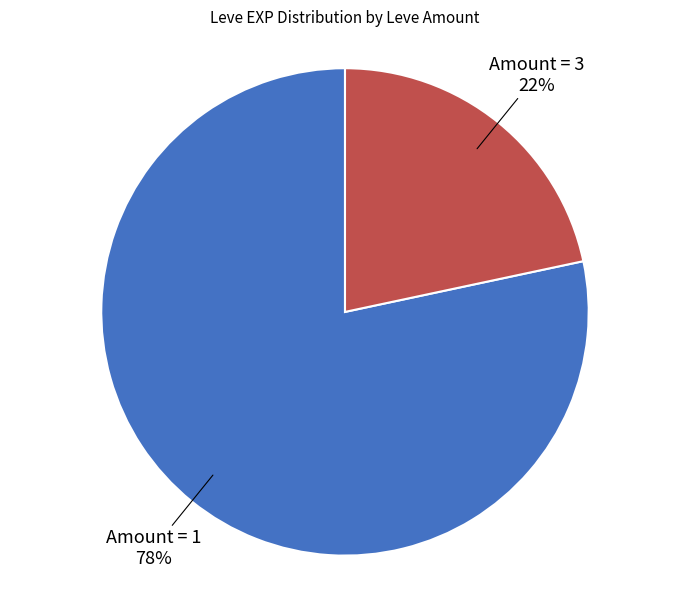

To the nearest percent, what is the average slice percentage?

50%